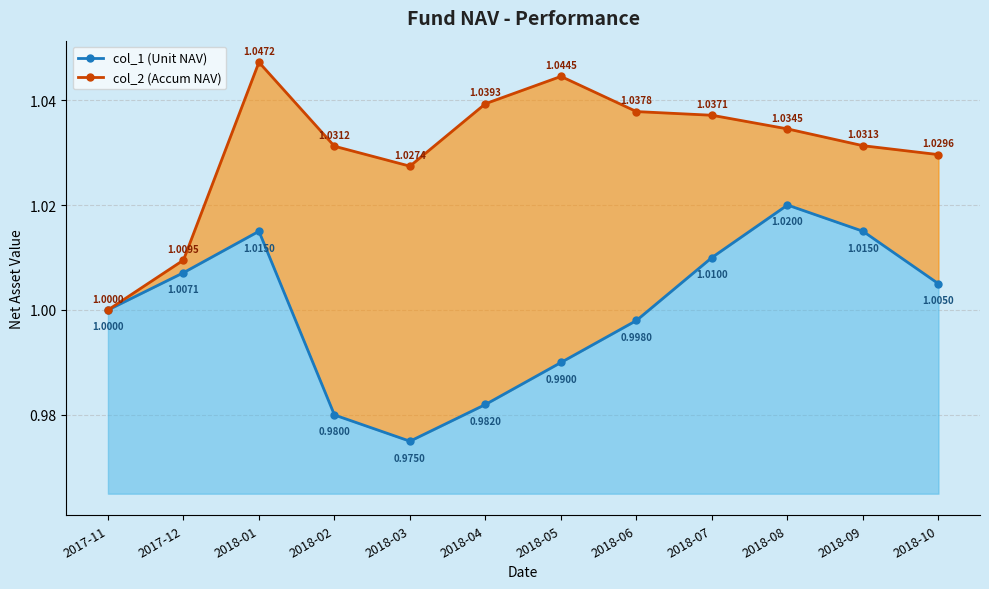

Reading right to left, list all the values displayed in this chart.

col_1 (Unit NAV): 1.0	1.0	1.0	1.0	1.0	1.0	1.0	1.0	1.0	1.0	1.0	1.0
col_2 (Accum NAV): 1.0	1.0	1.0	1.0	1.0	1.0	1.0	1.0	1.0	1.0	1.0	1.0